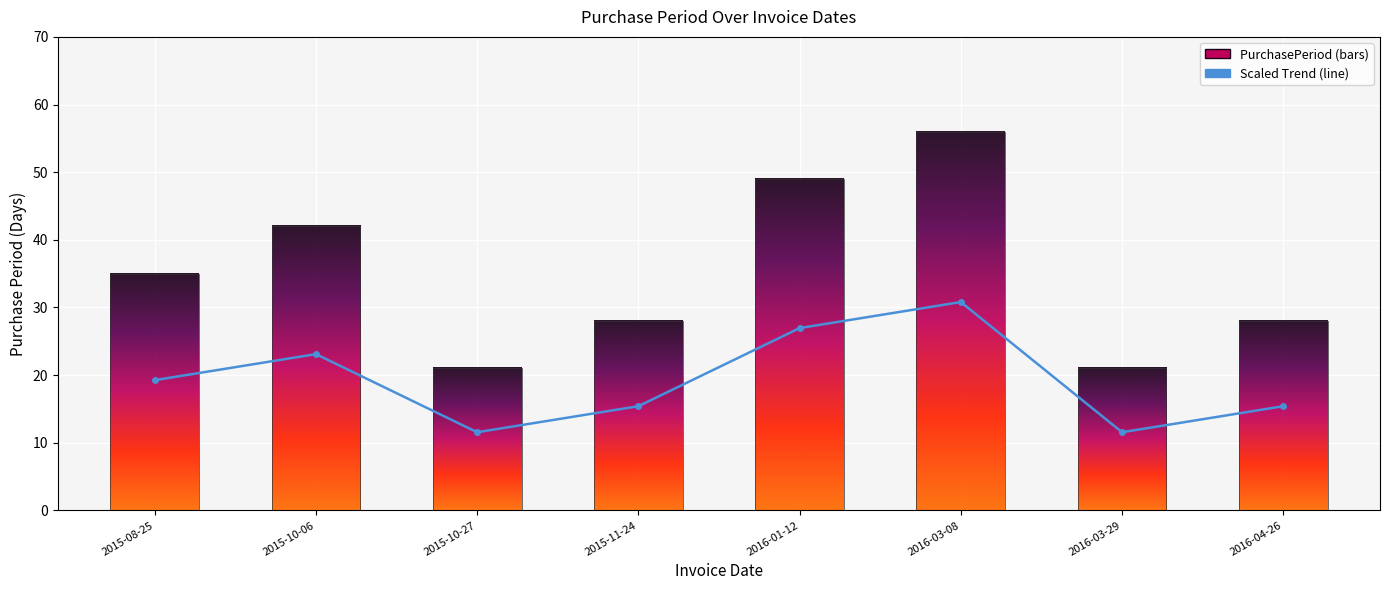

Count the number of values greater than 19.

4